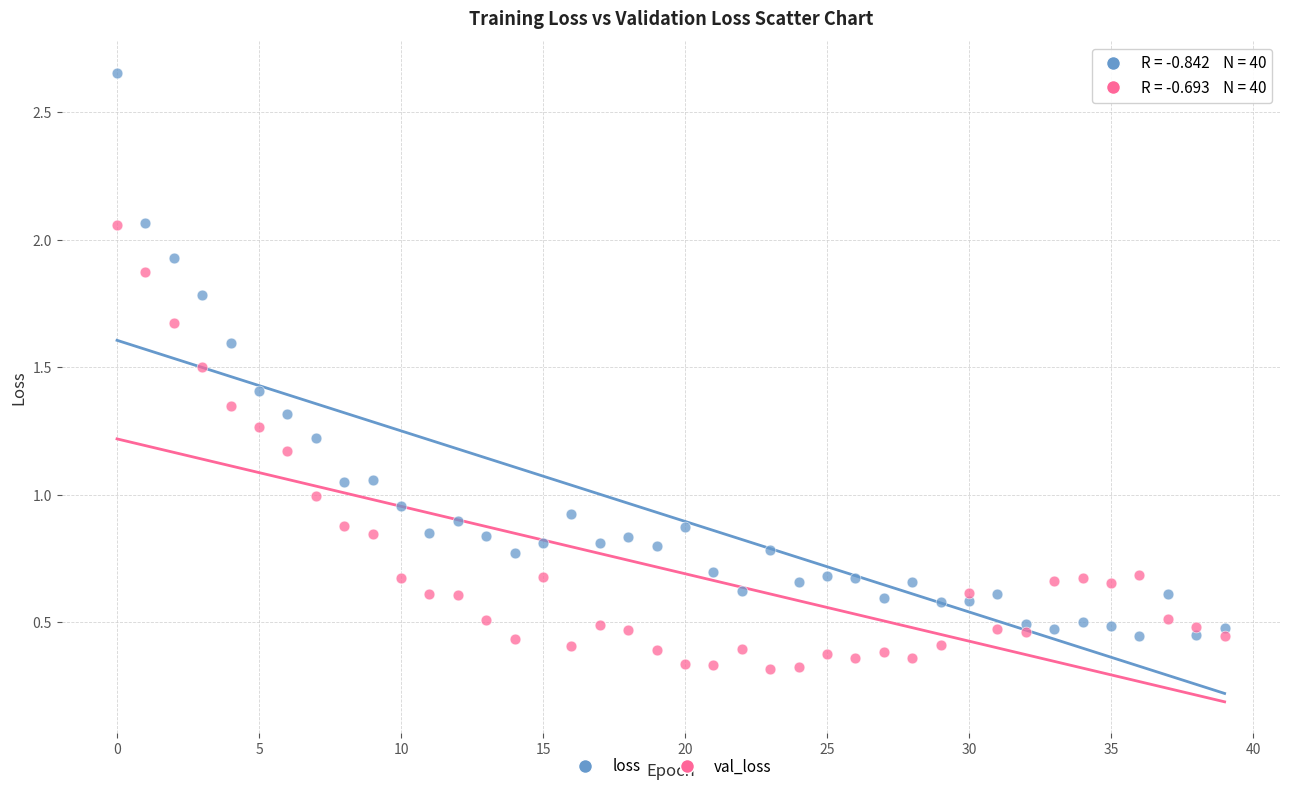

Which series reaches the minimum Y coordinate?

val_loss